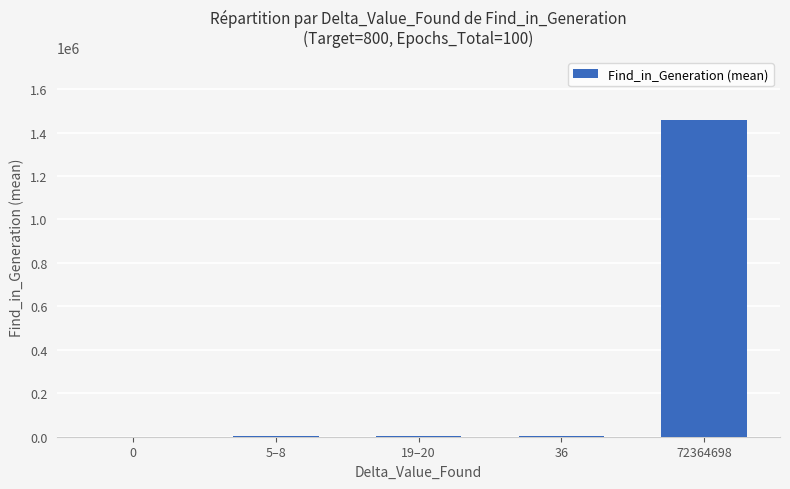

What is the sum of all values?

1462459